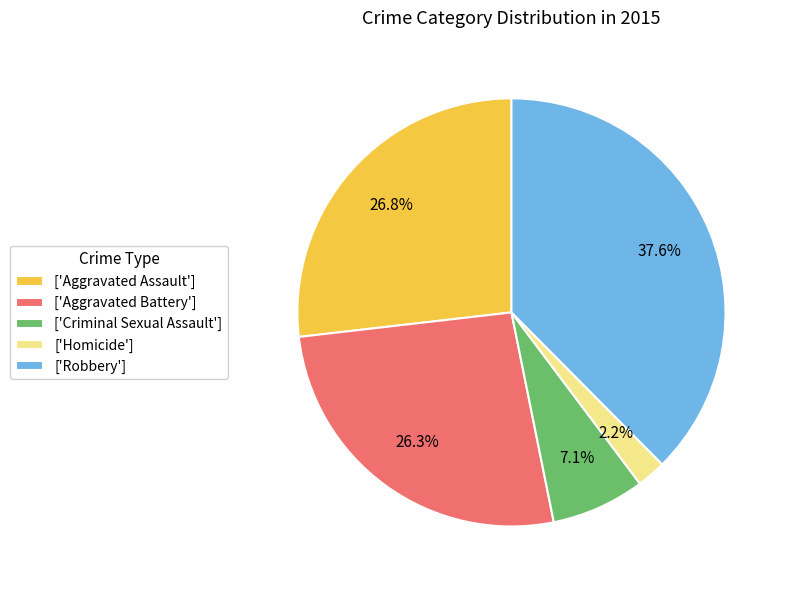

How many segments does this pie chart have?

5